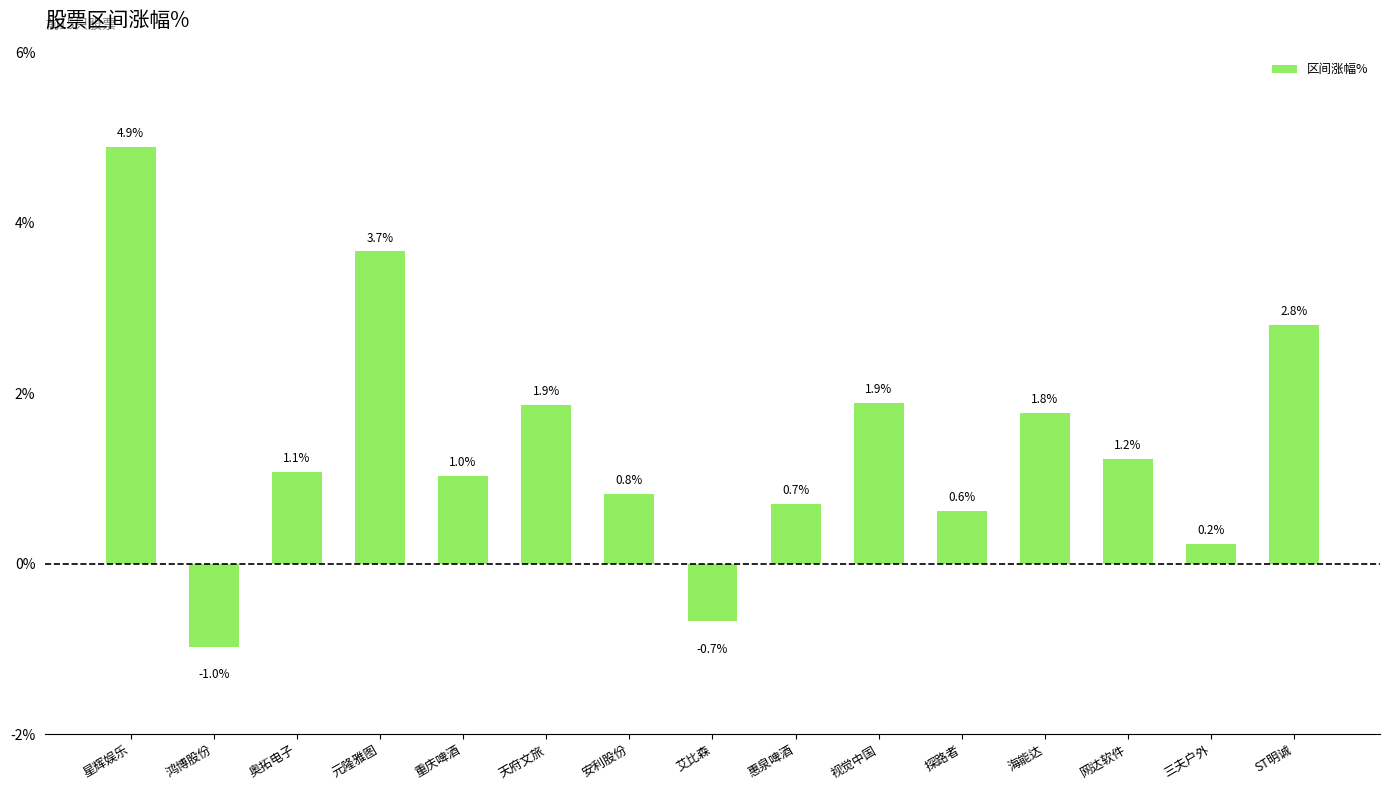

Between 元隆雅图 and 惠泉啤酒, which is larger?

元隆雅图